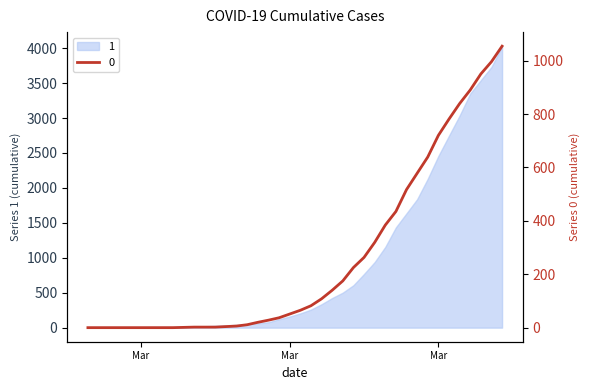

What is the value of the 31st point from the left?

517